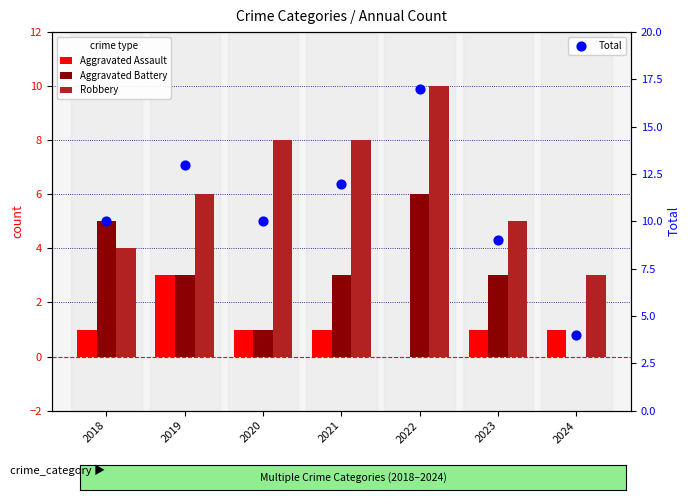

Which series contains the highest Y value?

Total